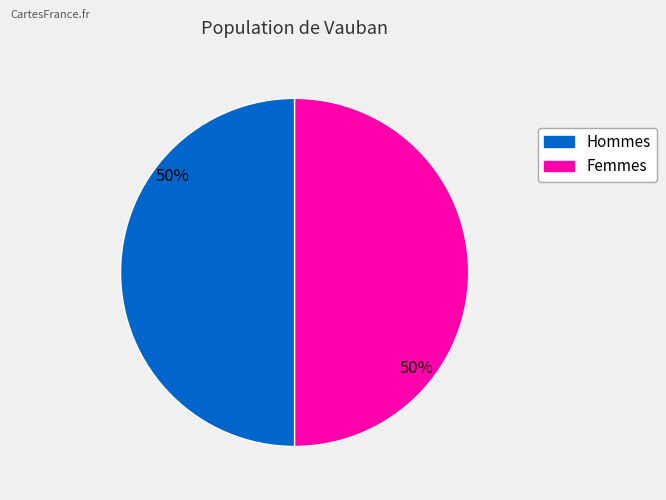

Count the number of slices in the pie.

2